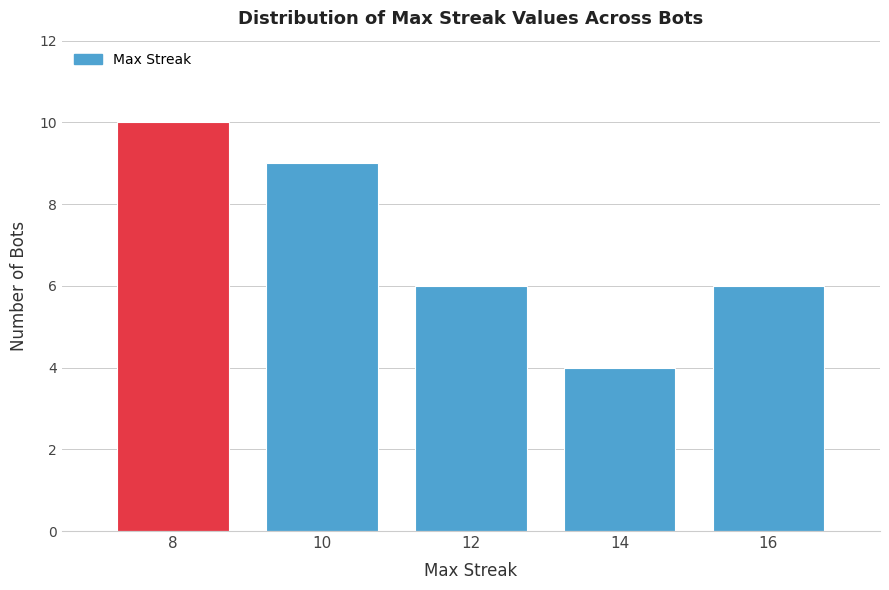

Reading left to right, list all the values displayed in this chart.

10	9	6	4	6